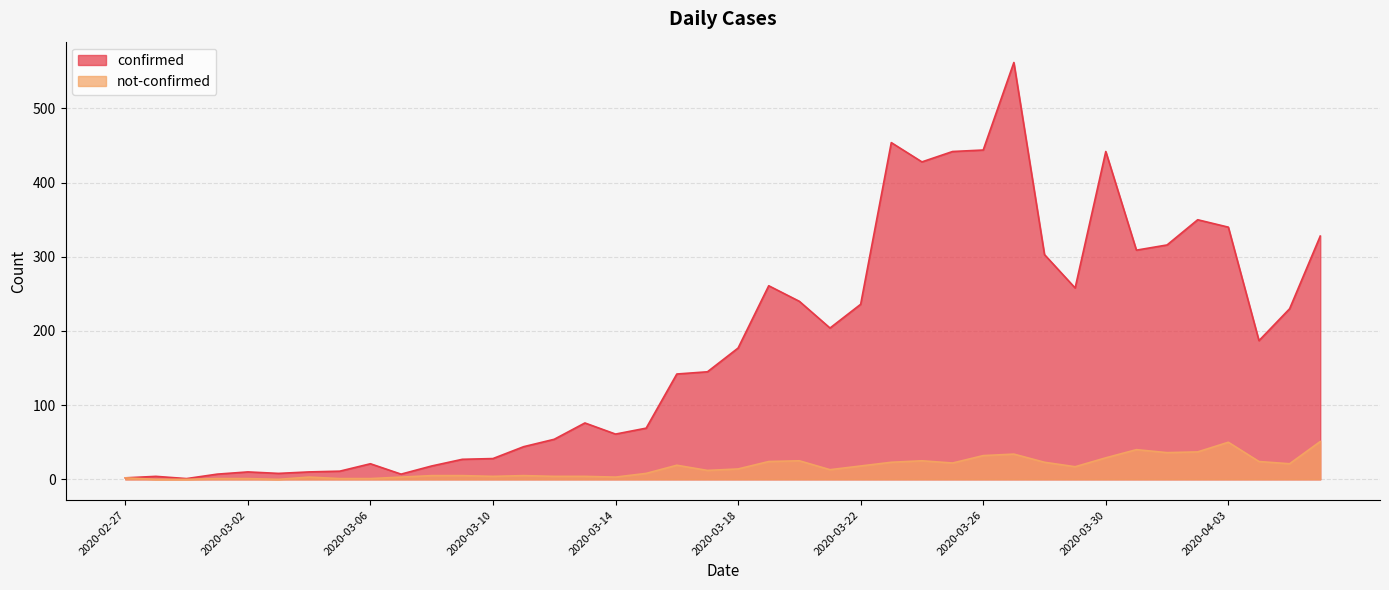

Reading right to left, list all the values displayed in this chart.

confirmed: 328	230	187	340	350	316	309	442	258	303	562	444	442	428	454	236	204	240	261	177	145	142	69	61	76	54	44	28	27	18	7	21	11	10	8	10	7	1	4	2
not-confirmed: 51	21	24	50	37	36	40	29	17	23	34	32	22	25	23	18	13	25	24	14	12	19	8	3	4	4	5	4	5	5	3	1	1	3	0	1	1	0	0	2